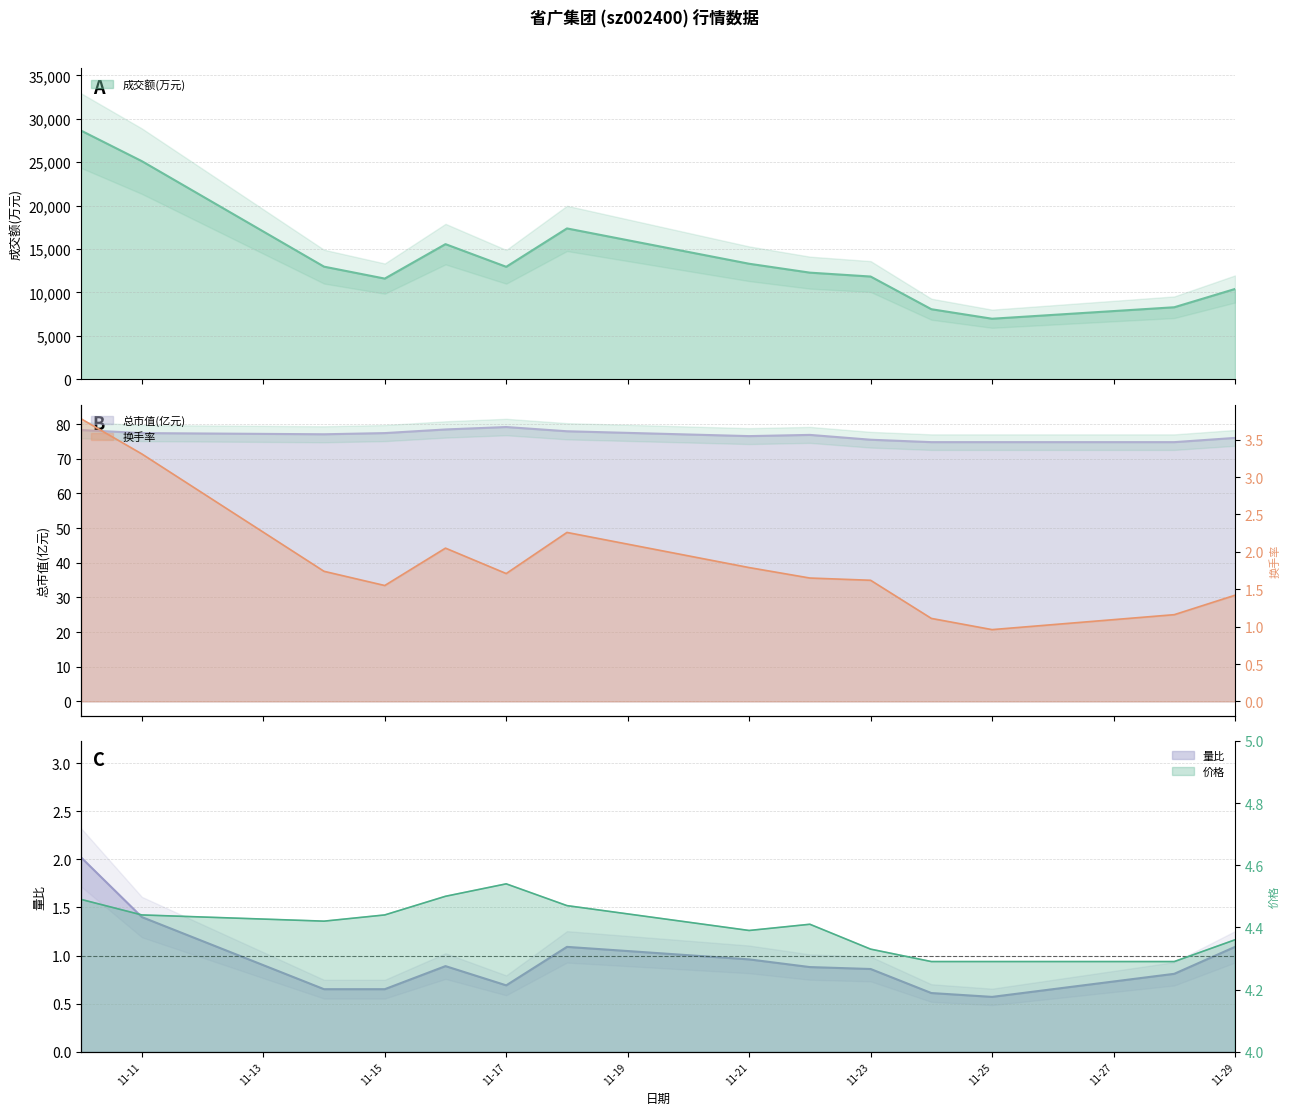

Which category has the lowest value in the 成交额(万元) series?

11-25